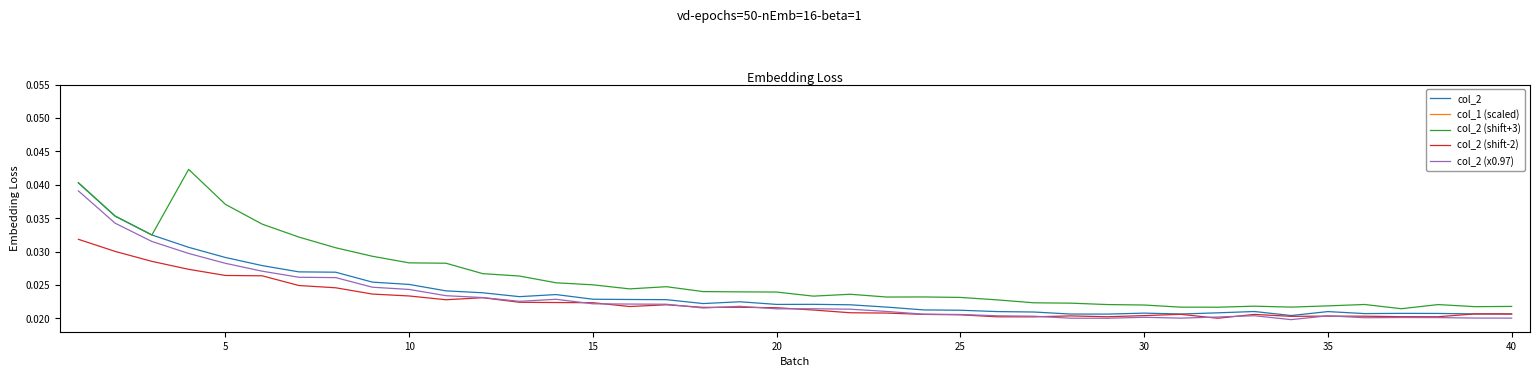

The value of col_2 (shift+3) at 25 is 0.1. True or false?

False